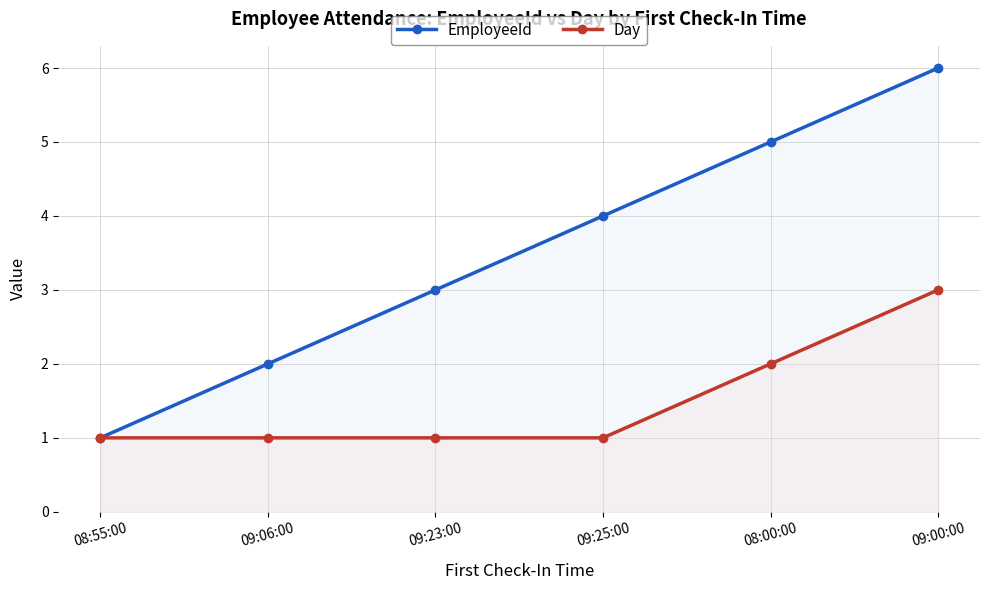

Which has a higher value, 09:00:00 or 09:23:00?

09:00:00